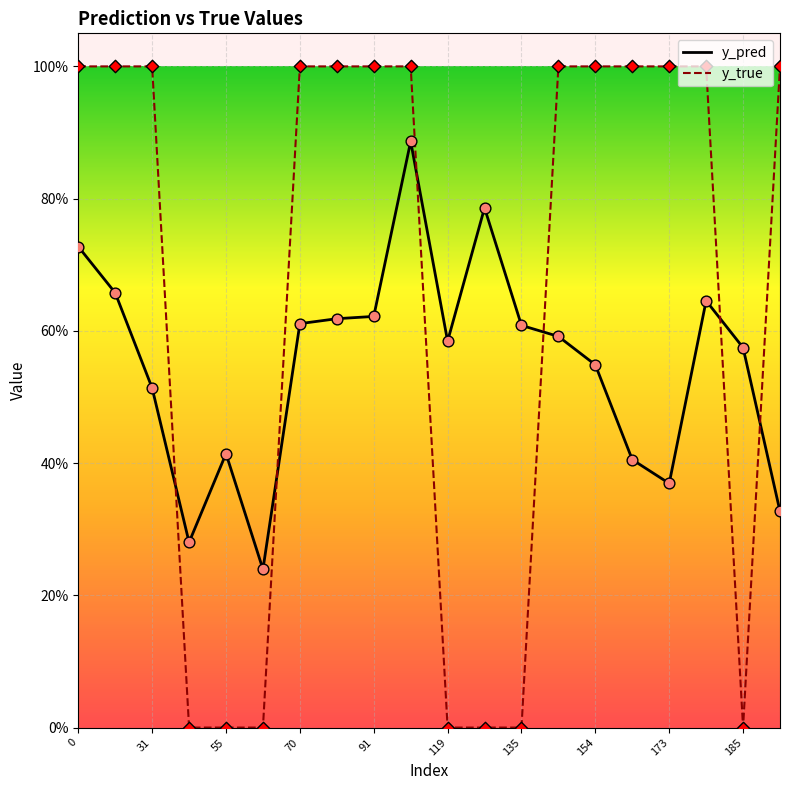

Which series contains the lowest Y value?

y_true